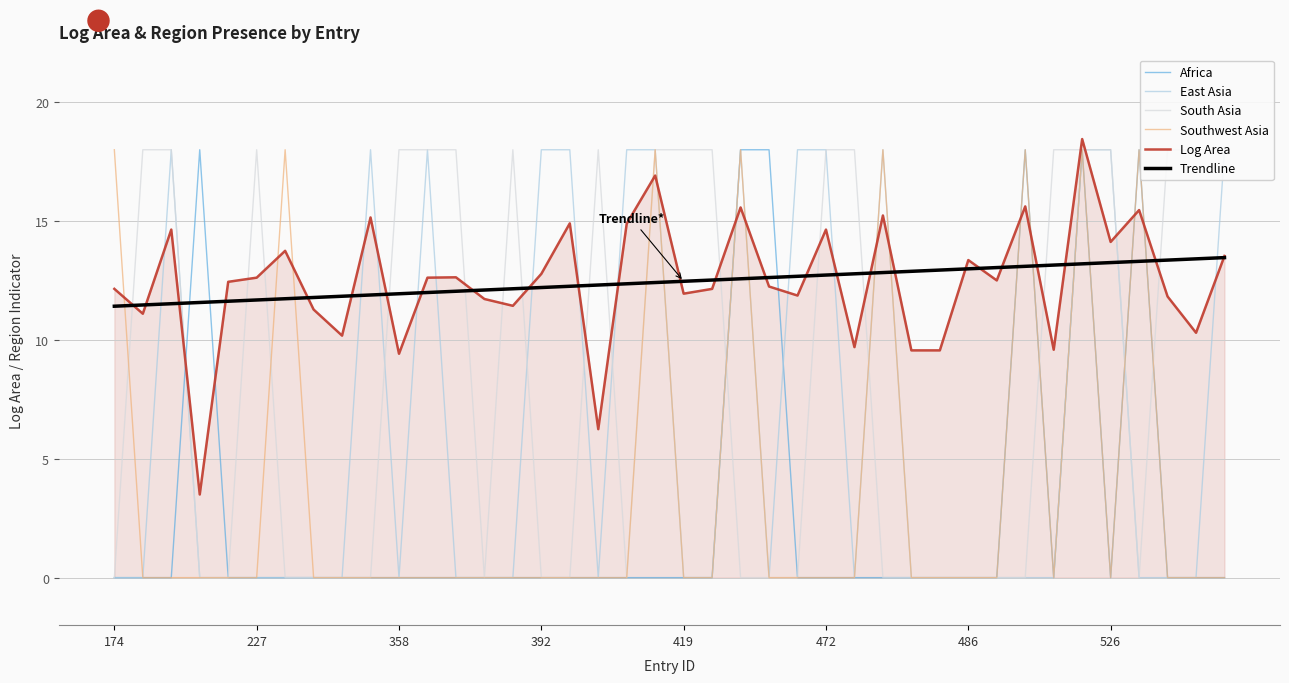

Where is East Asia nearest to the value 9?

174